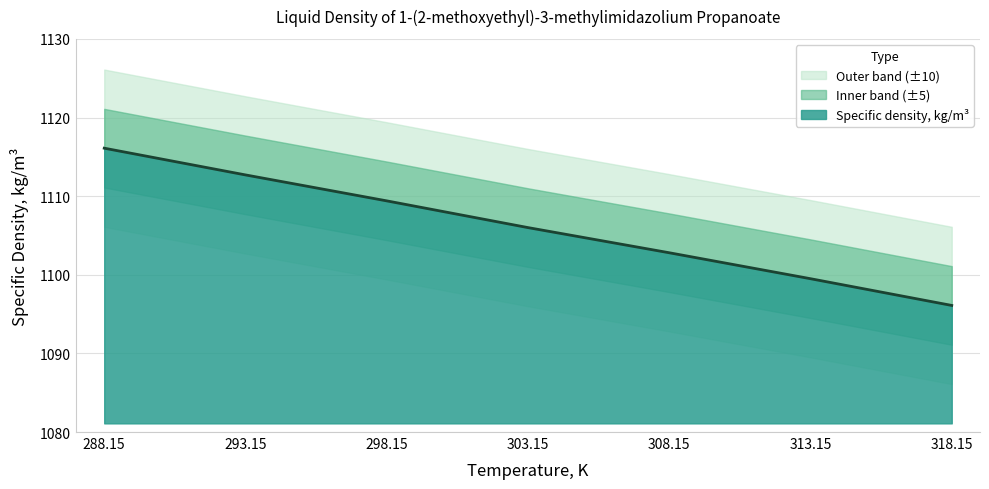

What is the average value?

1106.1